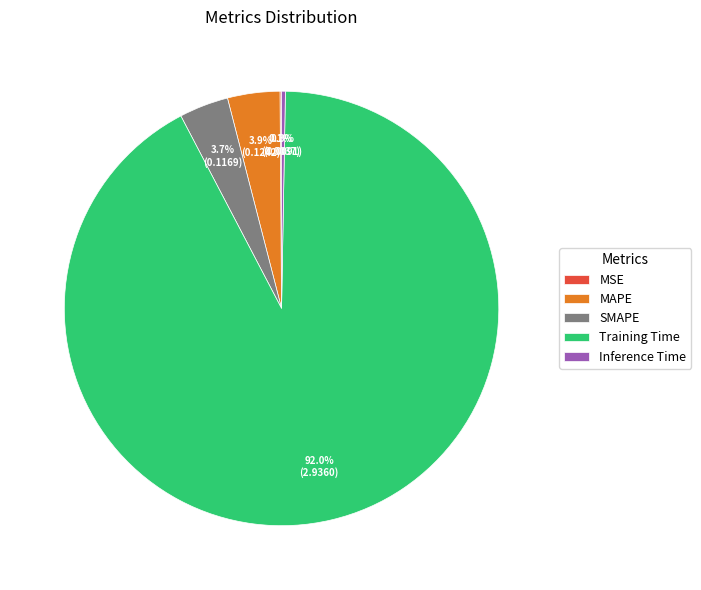

What is the majority slice?

Training Time